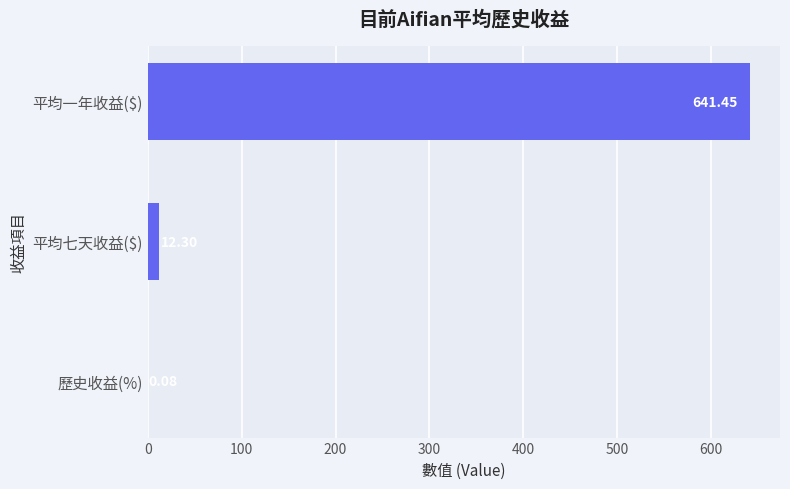

How many series are shown in this chart?

1